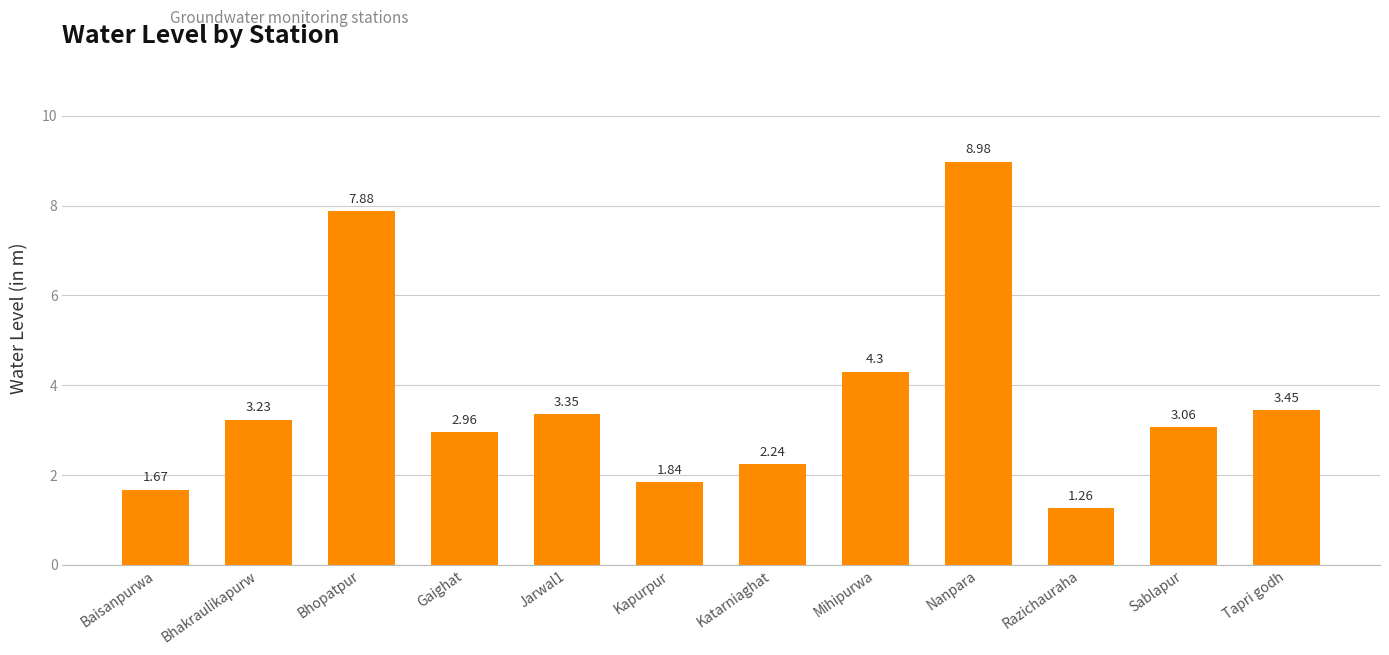

What position from the right is Sablapur?

2